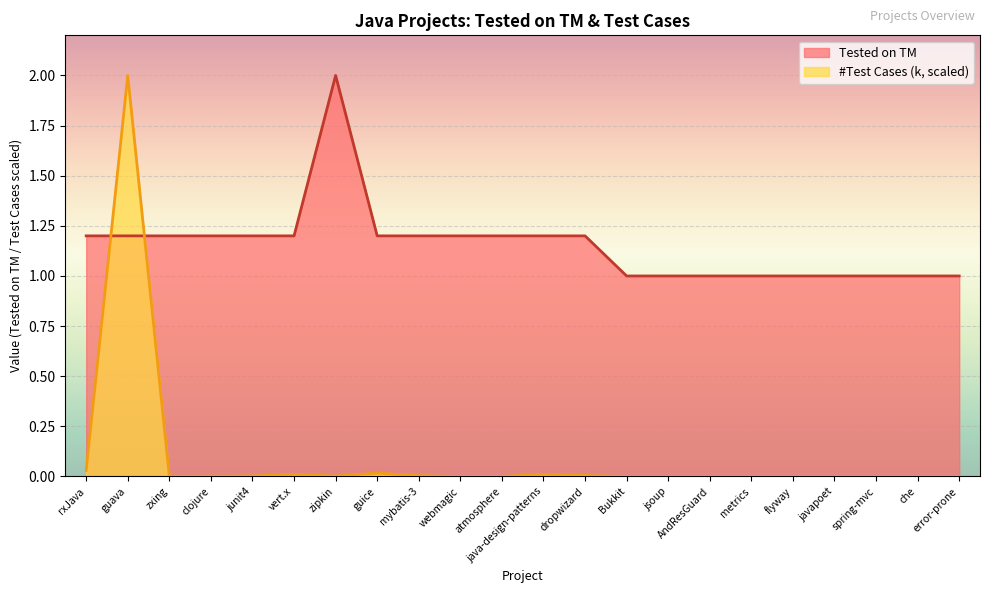

Is it true that Tested on TM equals 1.0 at flyway?

True